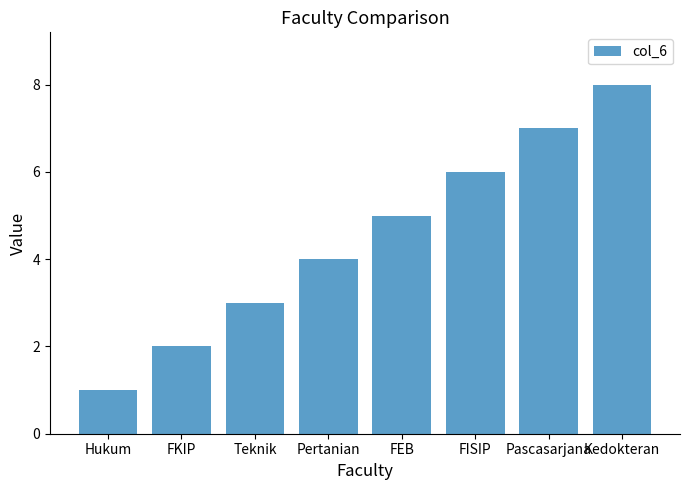

What is the difference between the maximum and minimum values?

7